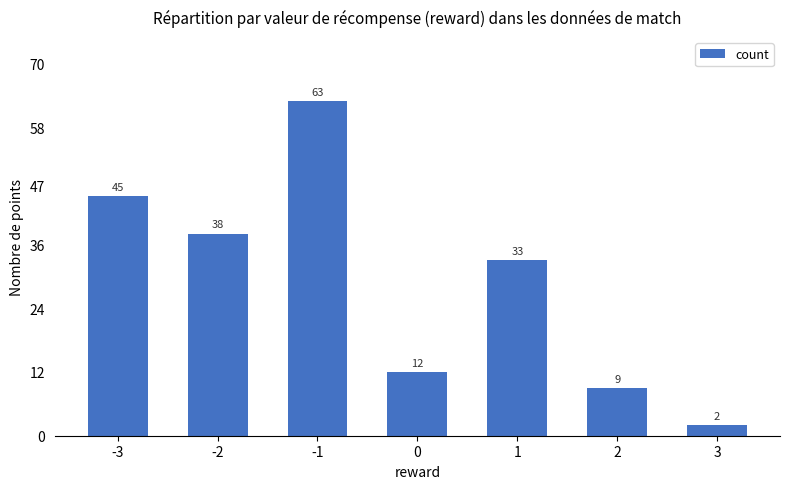

How many bars are there in total?

7